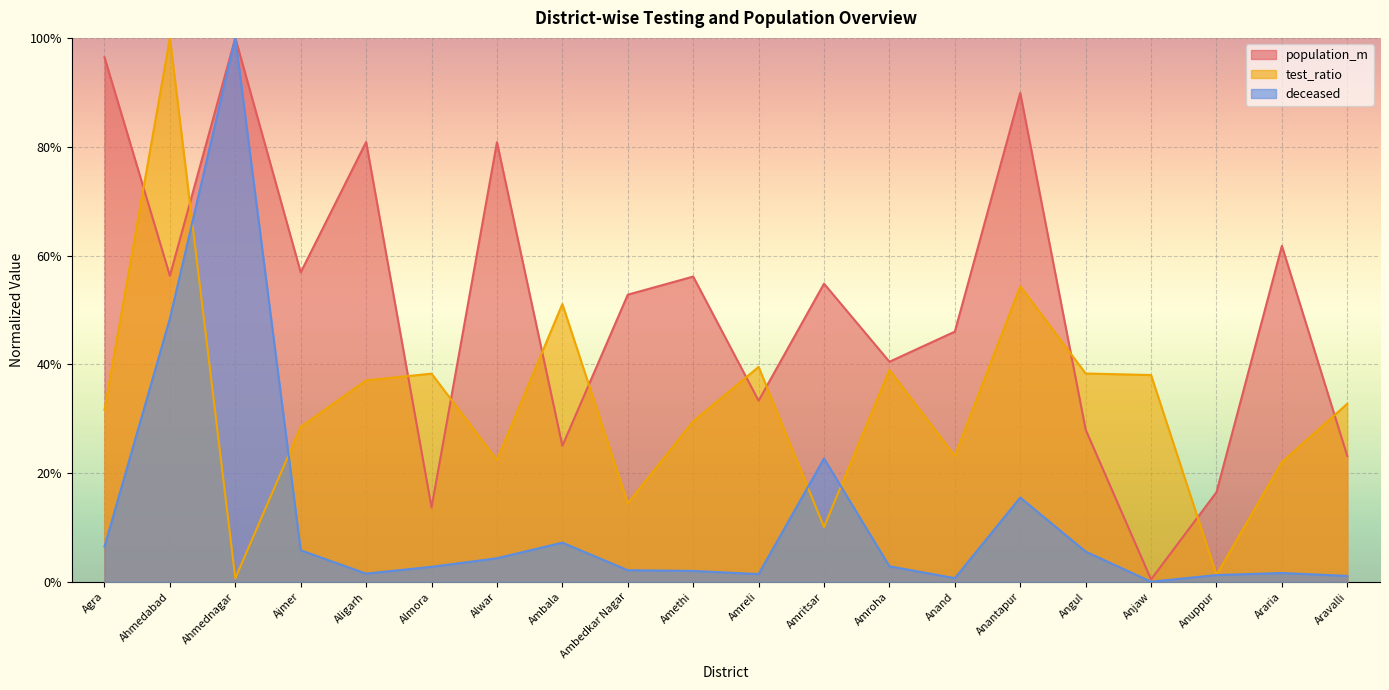

Which series changed the most between Amroha and Anand?

test_ratio